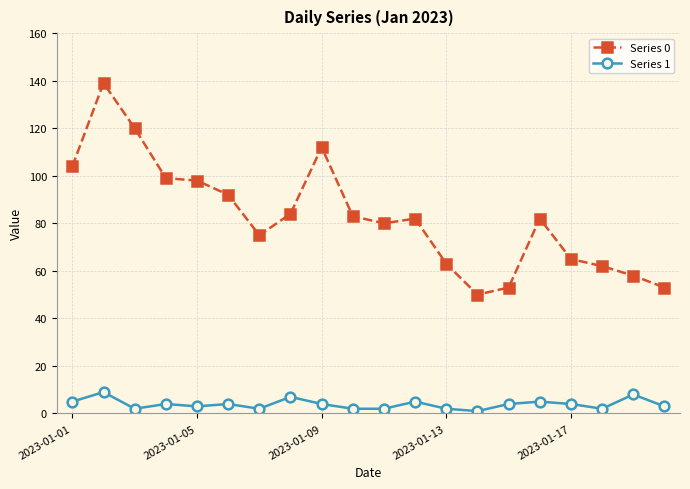

Is this an area chart (filled region under the line)?

No